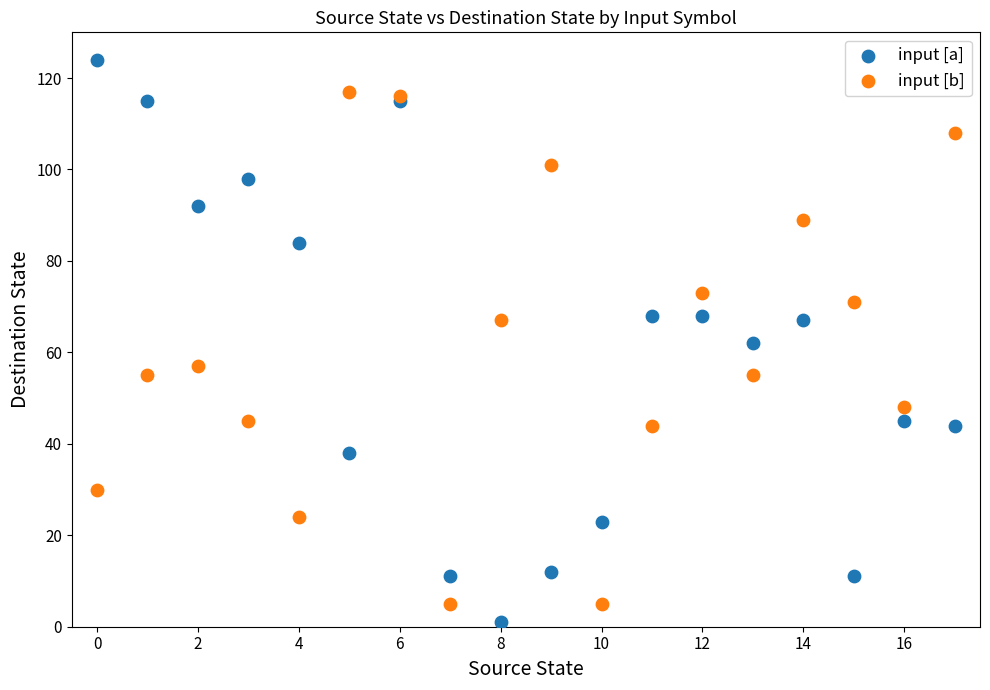

Which series reaches the minimum Y coordinate?

input [a]